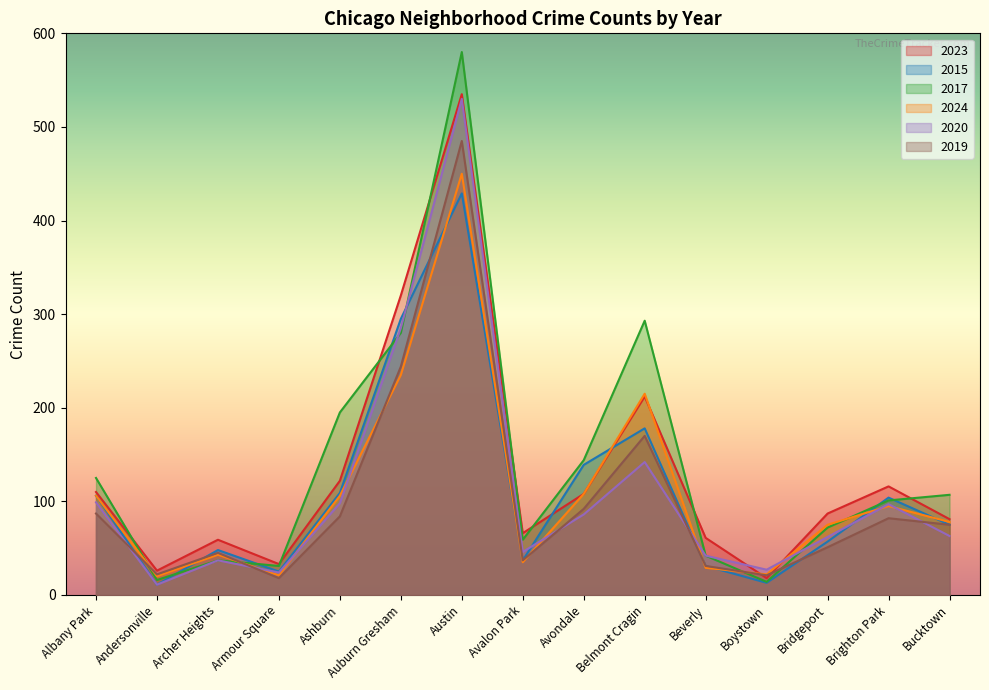

Rank the series at Archer Heights from lowest to highest value.

2017, 2020, 2024, 2019, 2015, 2023